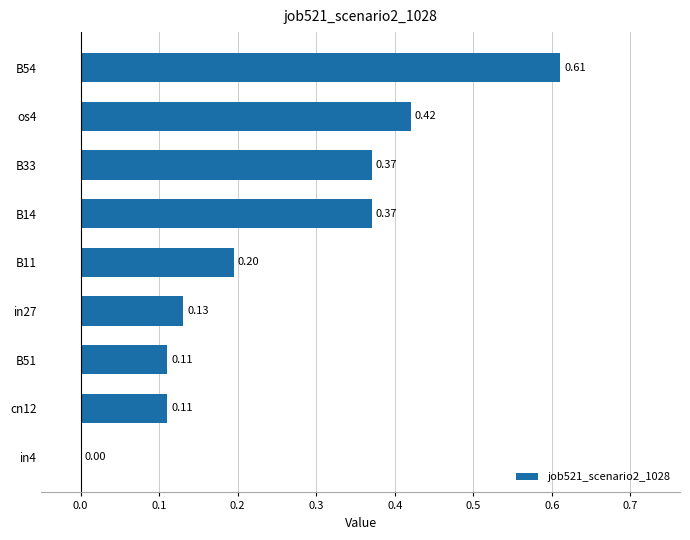

What is the sum of all values?

2.3